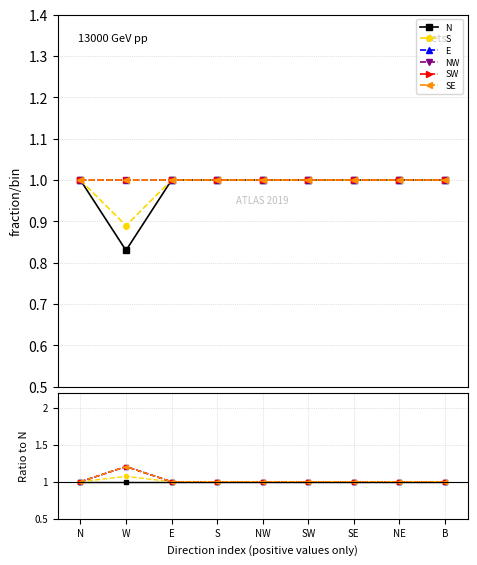

What value does the E series have at E?

1.0